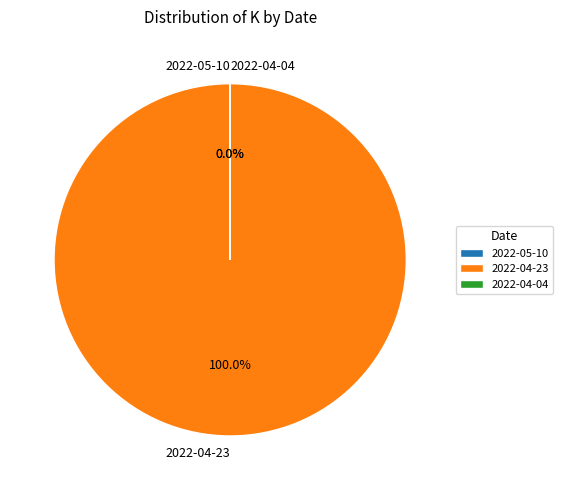

Does any single category account for the majority?

Yes